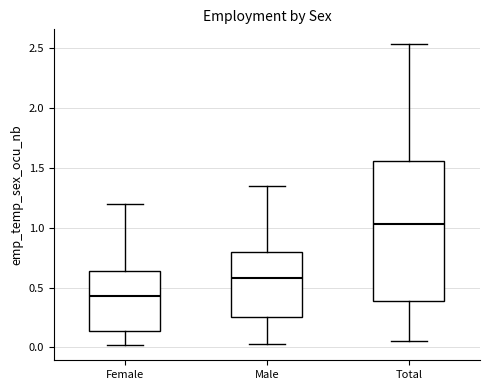

Which box's median line is the lowest?

Female